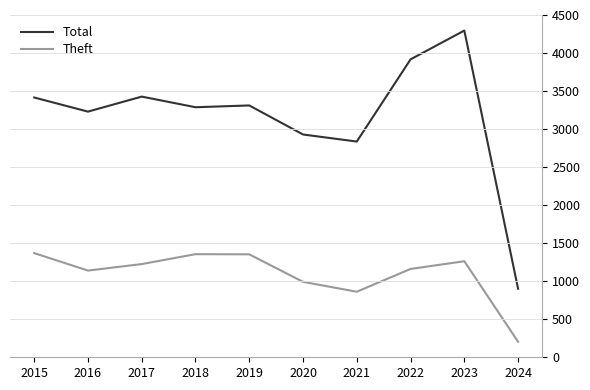

What is the difference between the Theft values at 2023 and 2018?

87